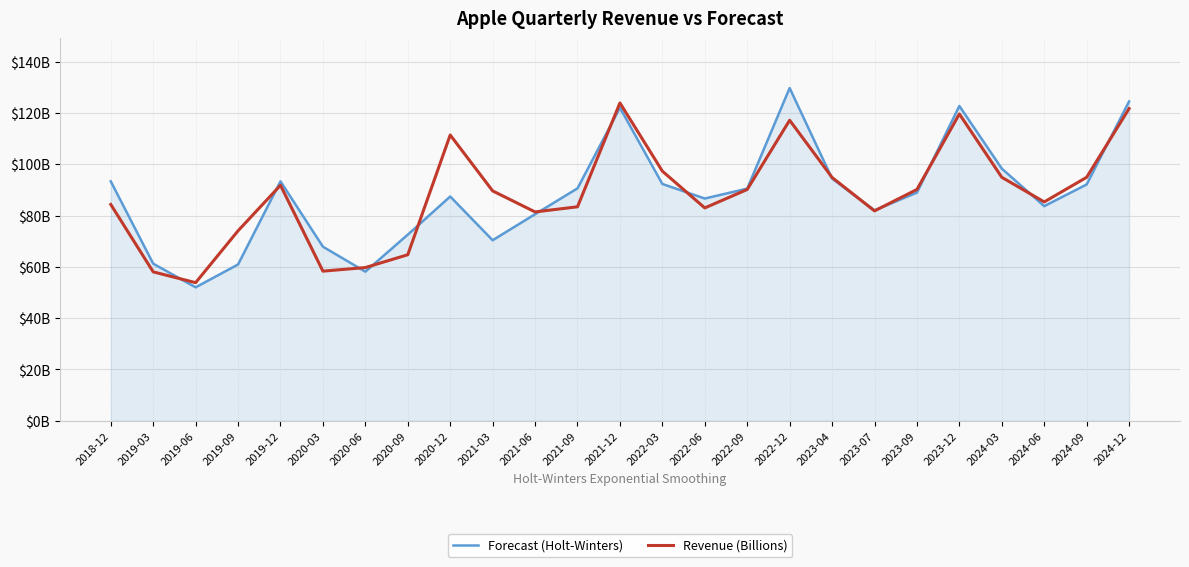

Which series has the largest range (max minus min)?

Forecast (Holt-Winters)